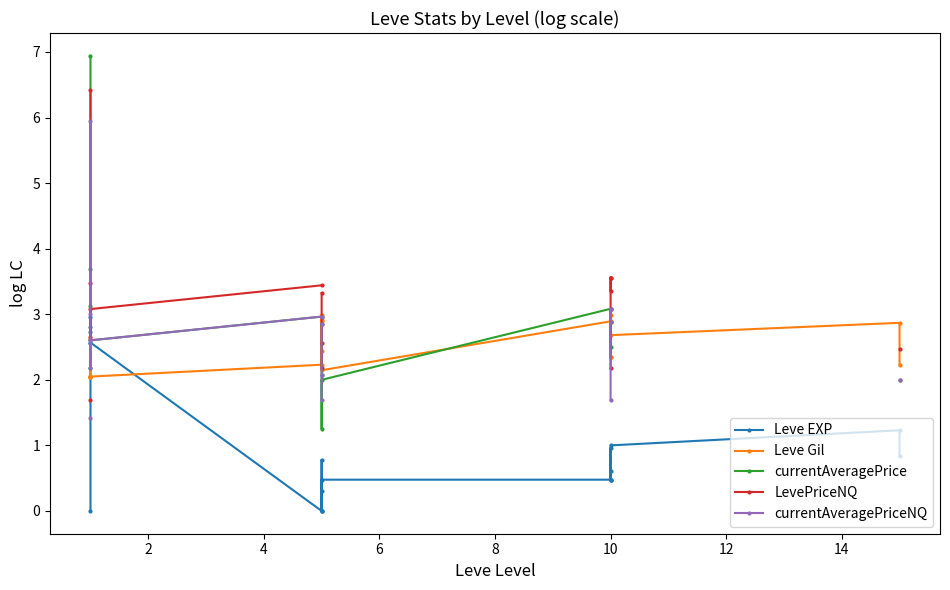

What are all the series names shown in the legend?

Leve EXP, Leve Gil, currentAveragePrice, LevePriceNQ, currentAveragePriceNQ